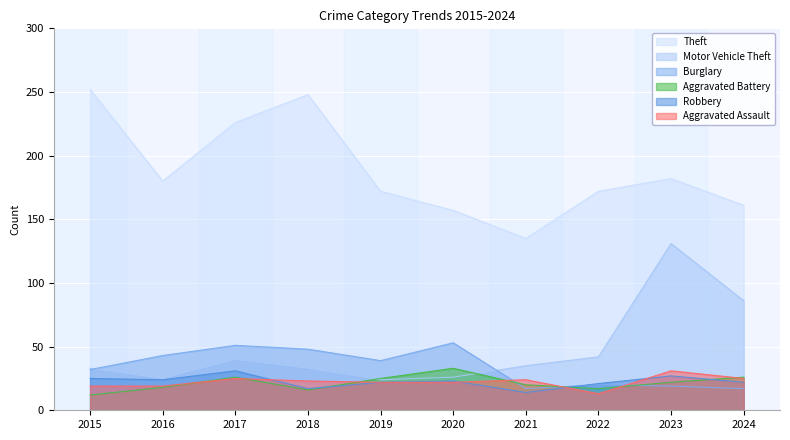

What is the value of the Burglary point at the 5th from the left?

39